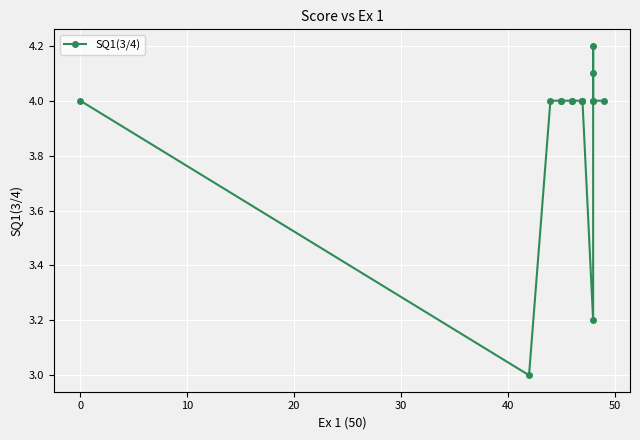

What is the difference between the second highest and minimum values?

1.1